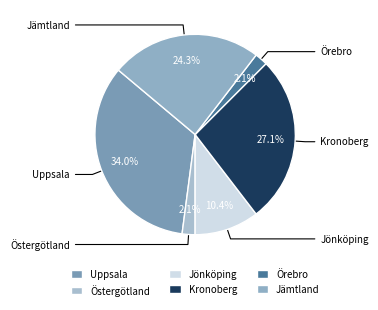

Combined, what portion of the pie is Jämtland and Jönköping?

34.7%